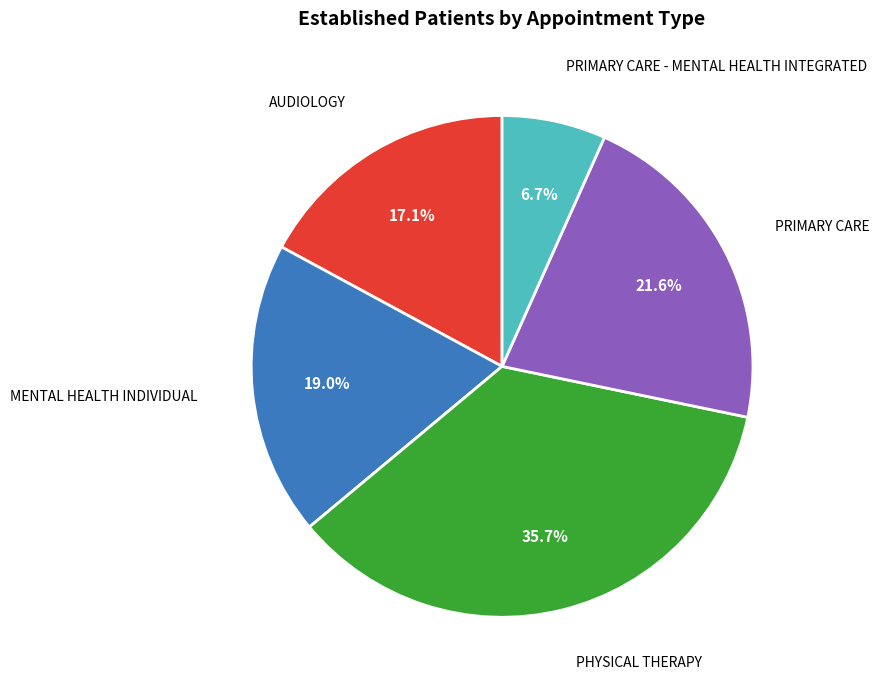

Is there a majority slice in this chart?

No